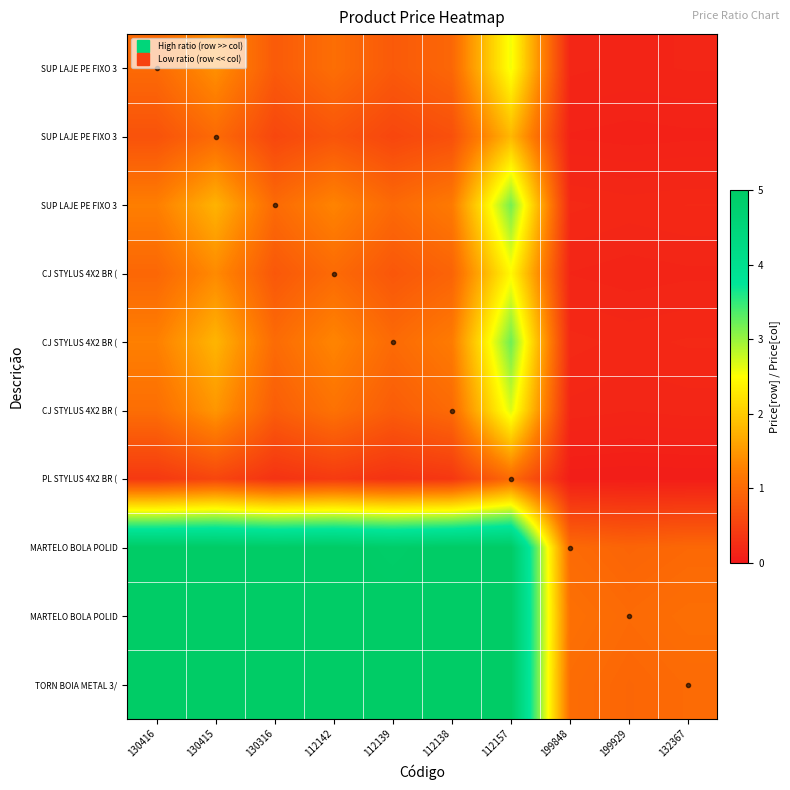

What is the minimum value shown in the chart?

0.1